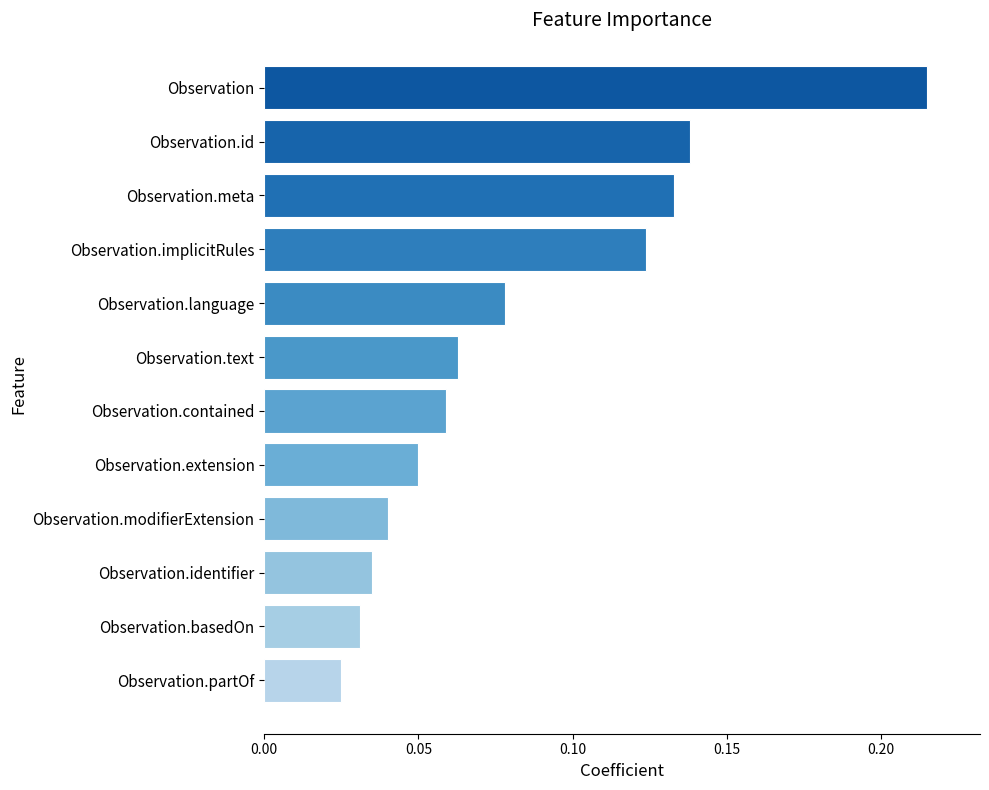

What is the label of the 4th bar from the bottom?

Observation.modifierExtension